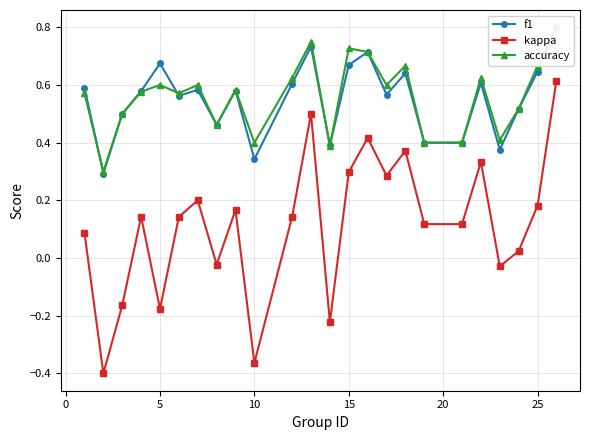

Is it true that kappa equals 0.1 at 15?

False